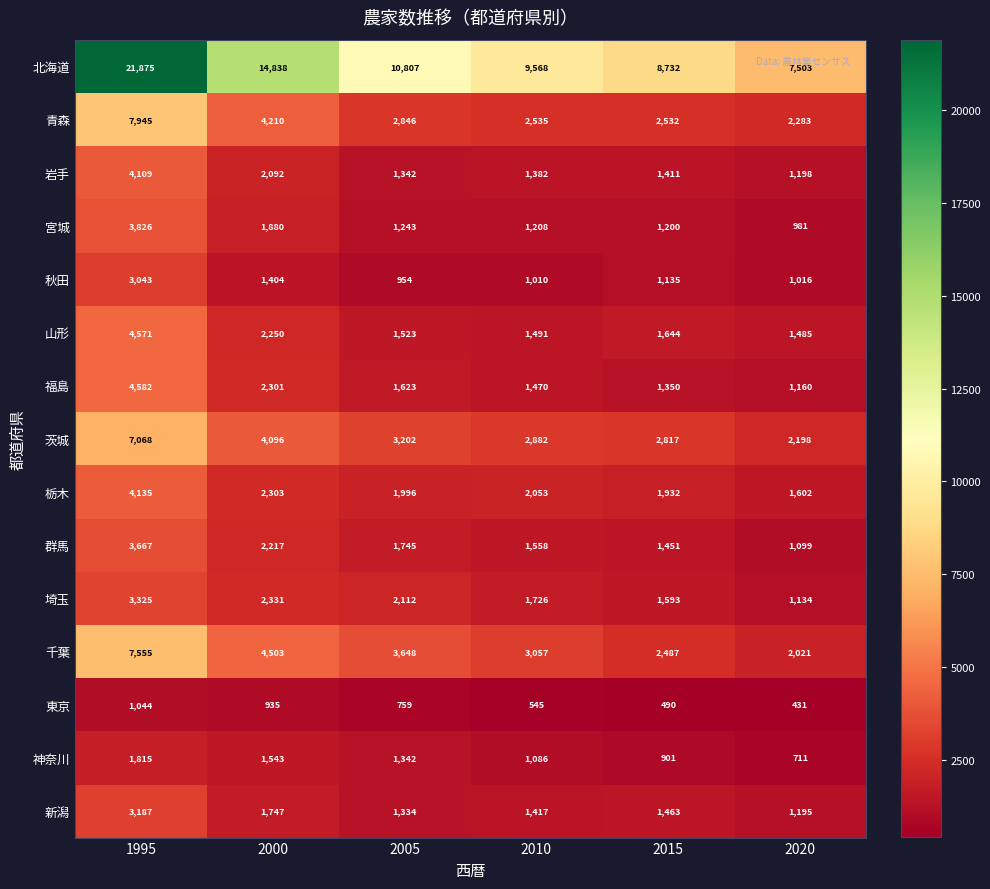

Rank the categories by 岩手 value from highest to lowest.

1995, 2000, 2015, 2010, 2005, 2020